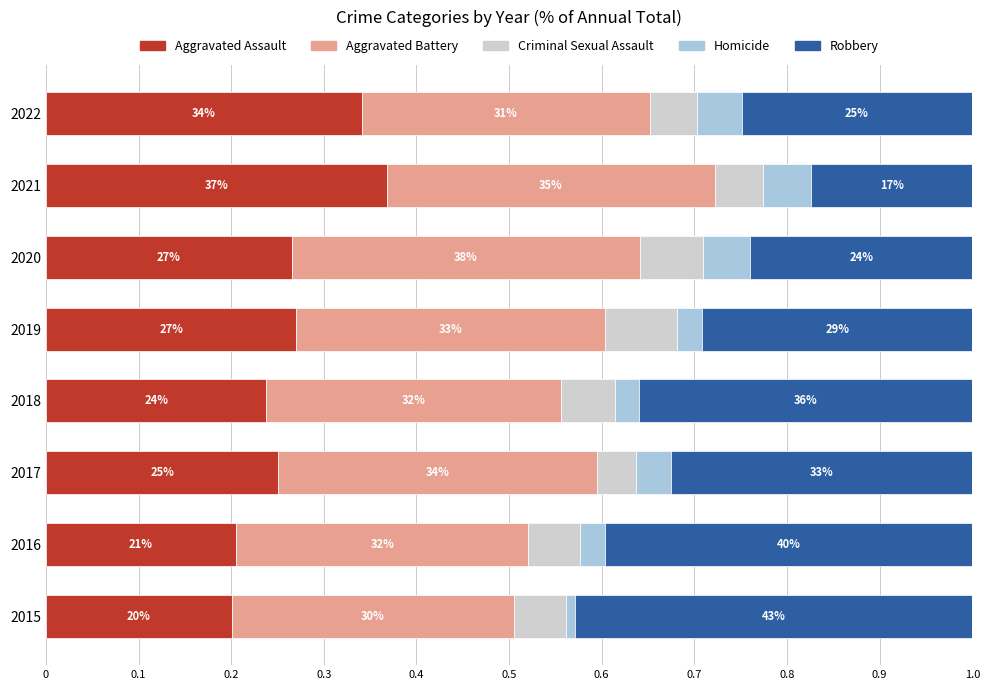

What are all the series names shown in the legend?

Aggravated Assault, Aggravated Battery, Criminal Sexual Assault, Homicide, Robbery